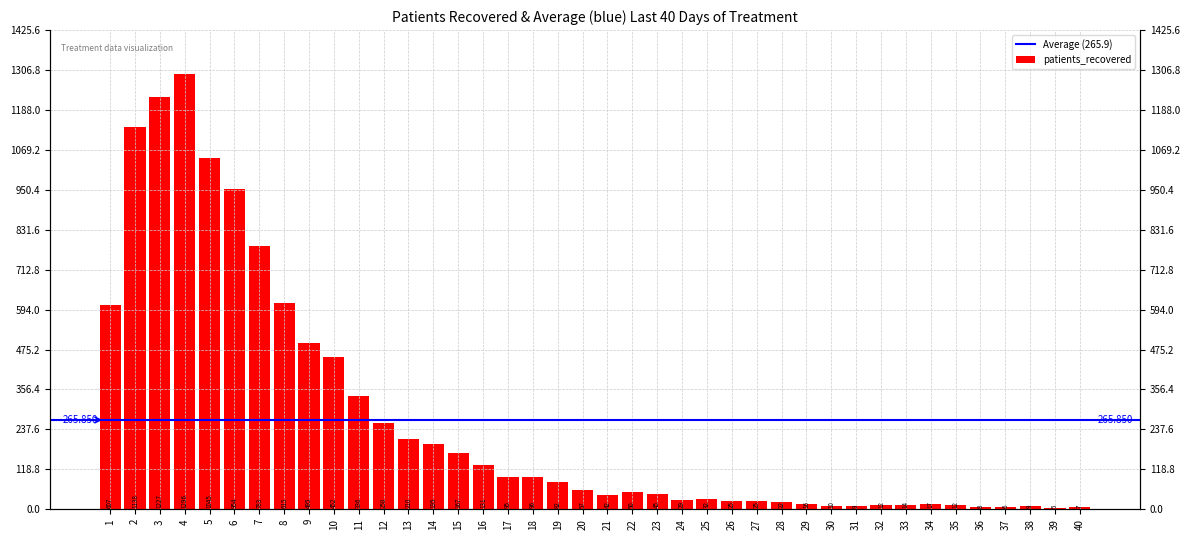

Which has a higher value, 6 or 8?

6